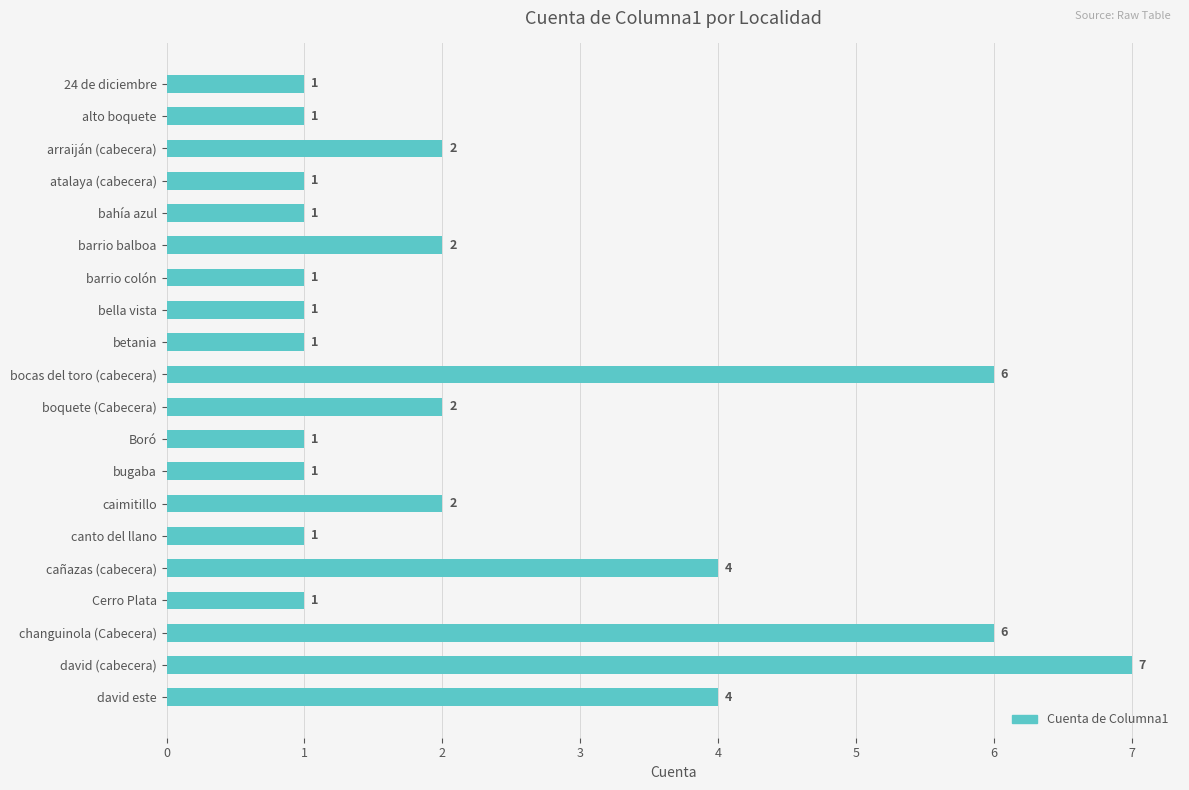

What is the value of the 13th bar from the top?

1